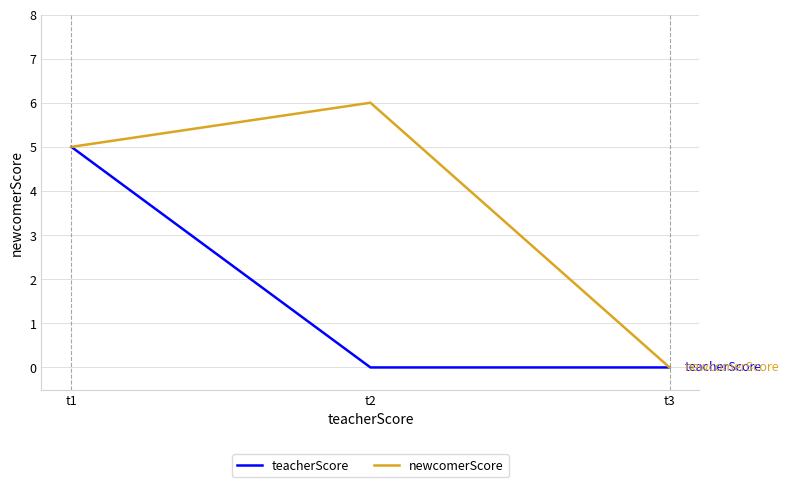

Between t2 and t3, which series saw the biggest shift?

newcomerScore